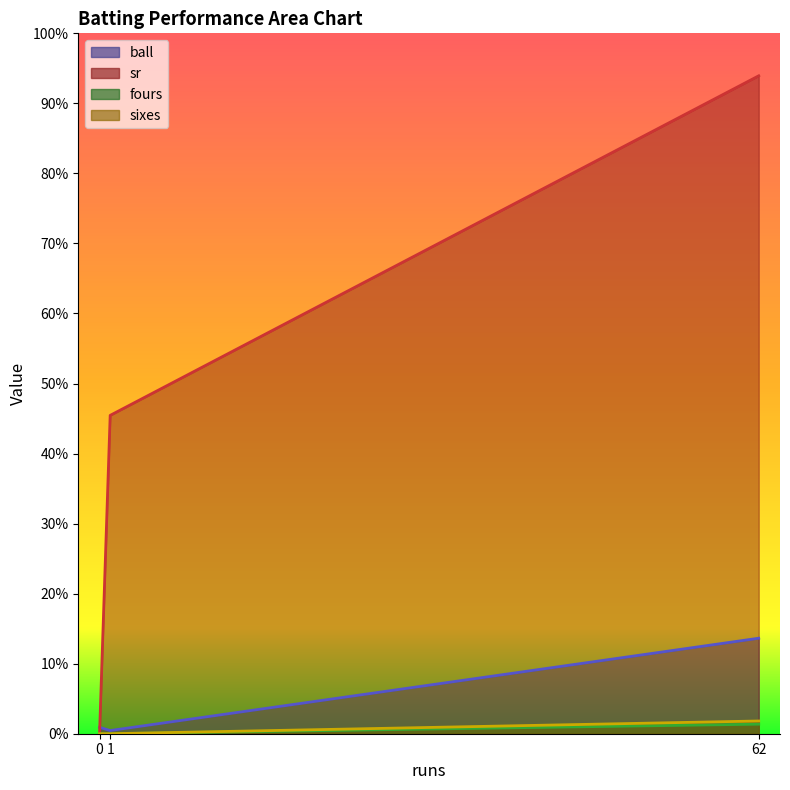

Count the number of categories in the chart.

3